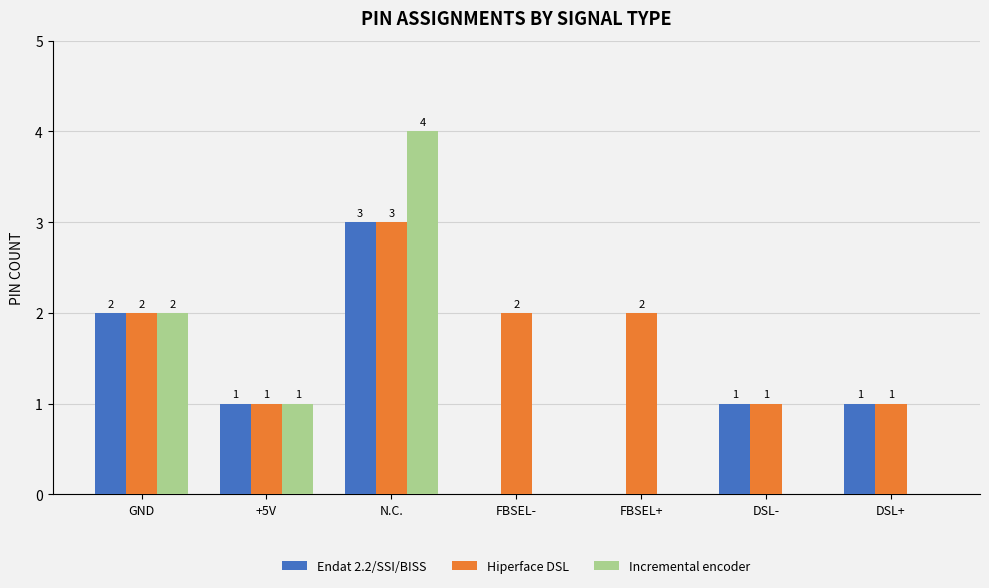

How many Incremental encoder values are between 0 and 2?

6